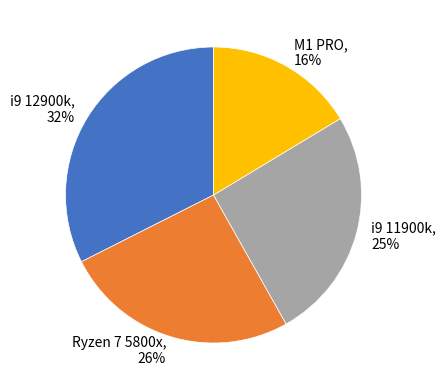

Which slice is the smallest?

M1 PRO